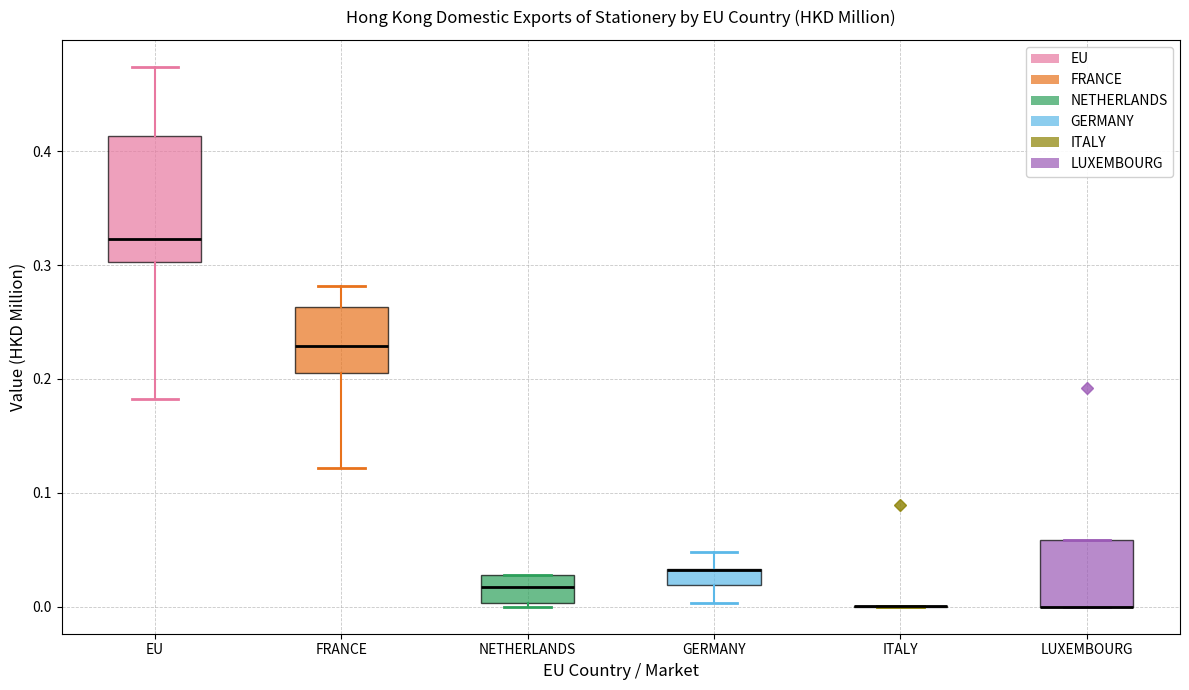

Where does the median line of the box for FRANCE sit on the y-axis? The values are not printed on the chart, so give them approximately, as read against the axis.

0.23